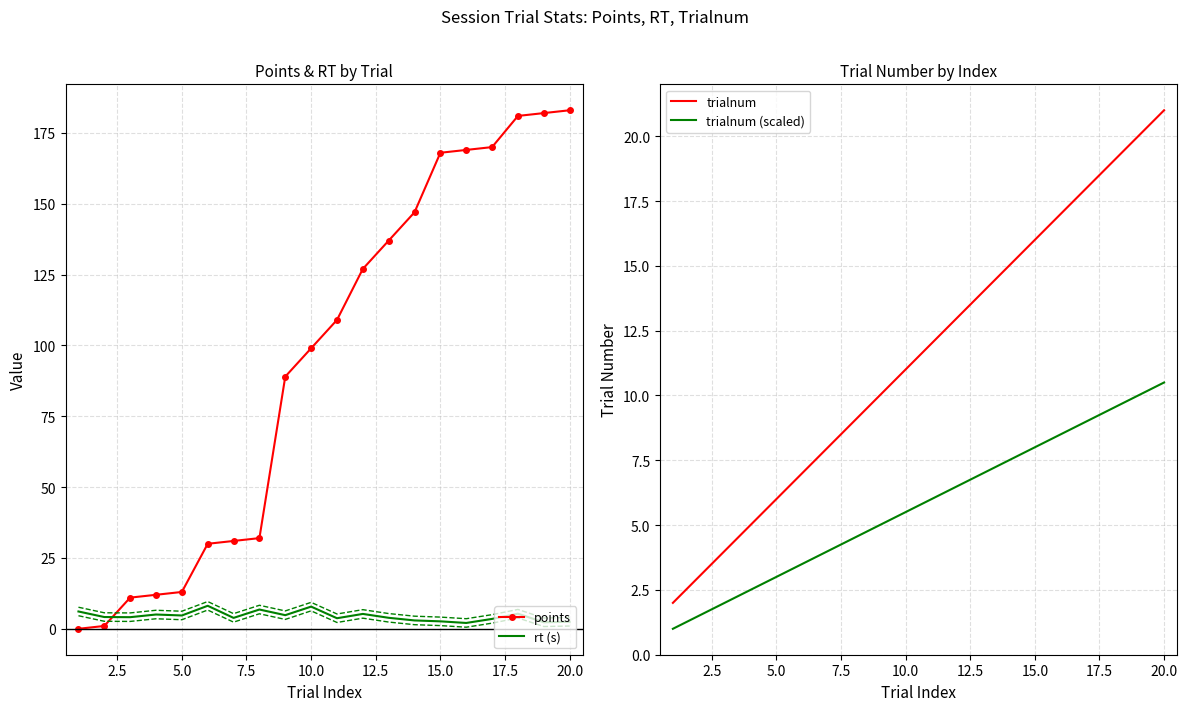

What is the maximum value for trialnum?

21.0